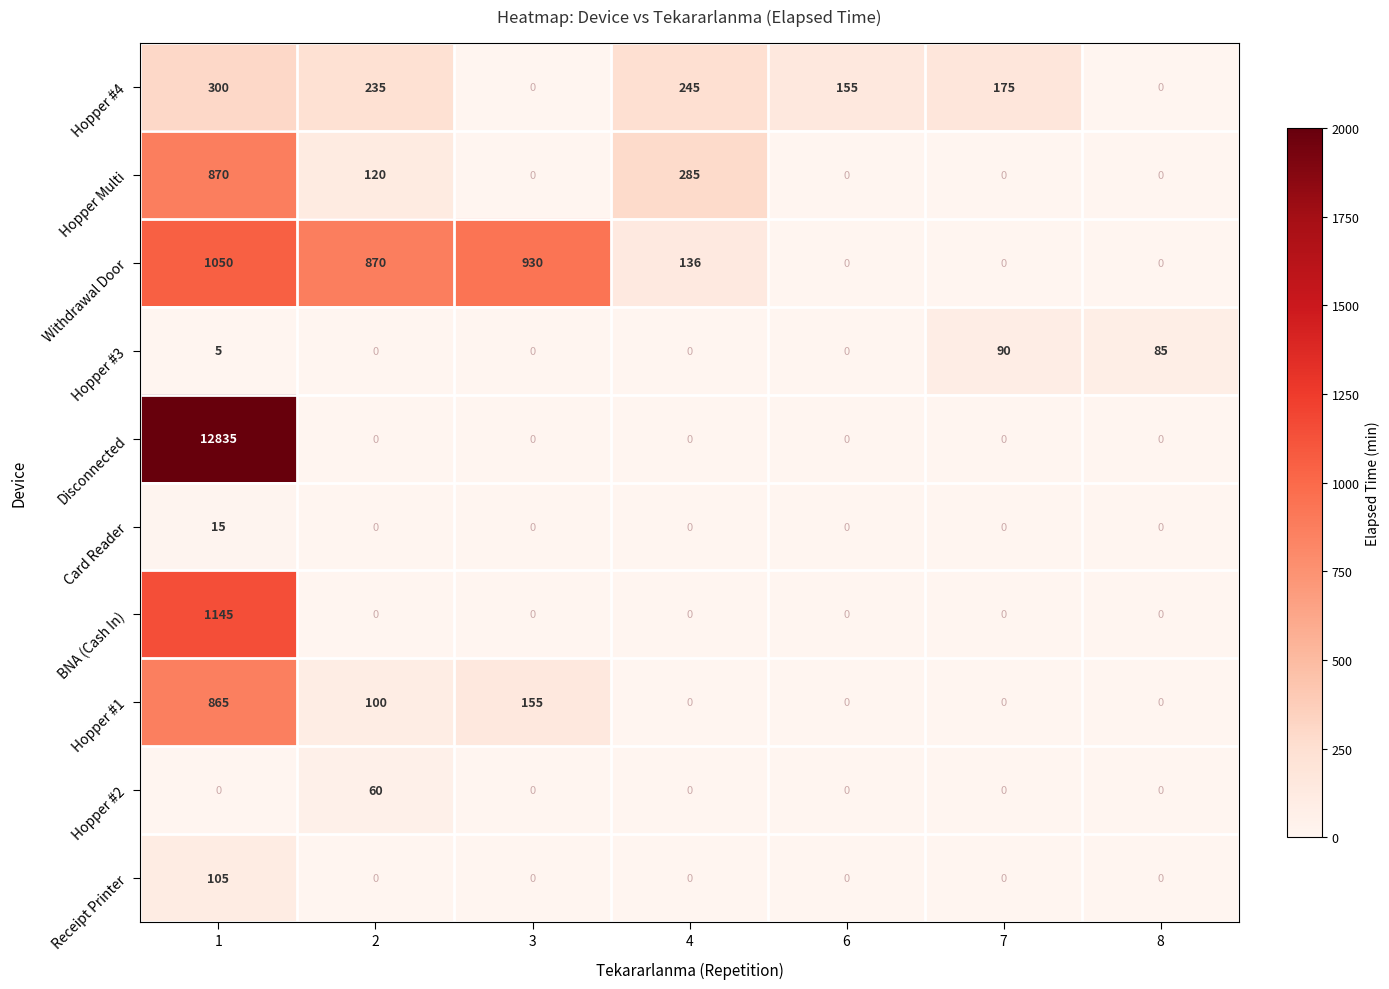

Which series has the largest range (max minus min)?

Disconnected